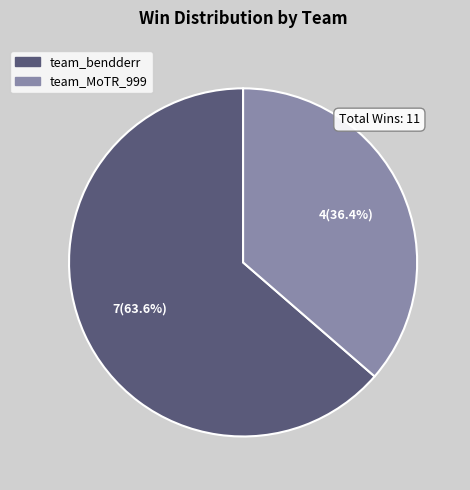

What portion of the pie excludes team_MoTR_999?

63.6%